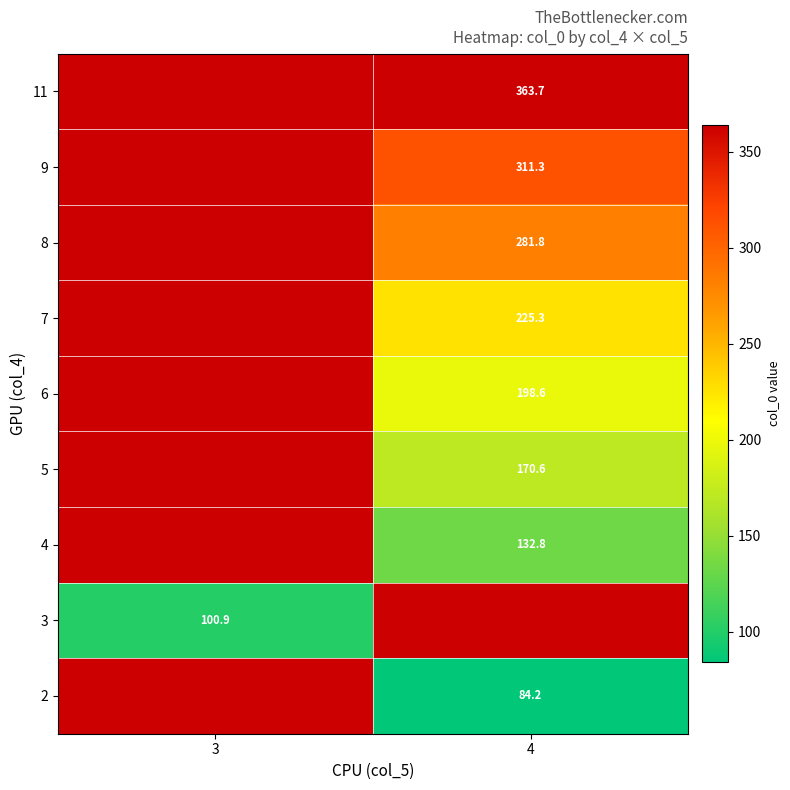

Which category has the lowest value across all series?

4